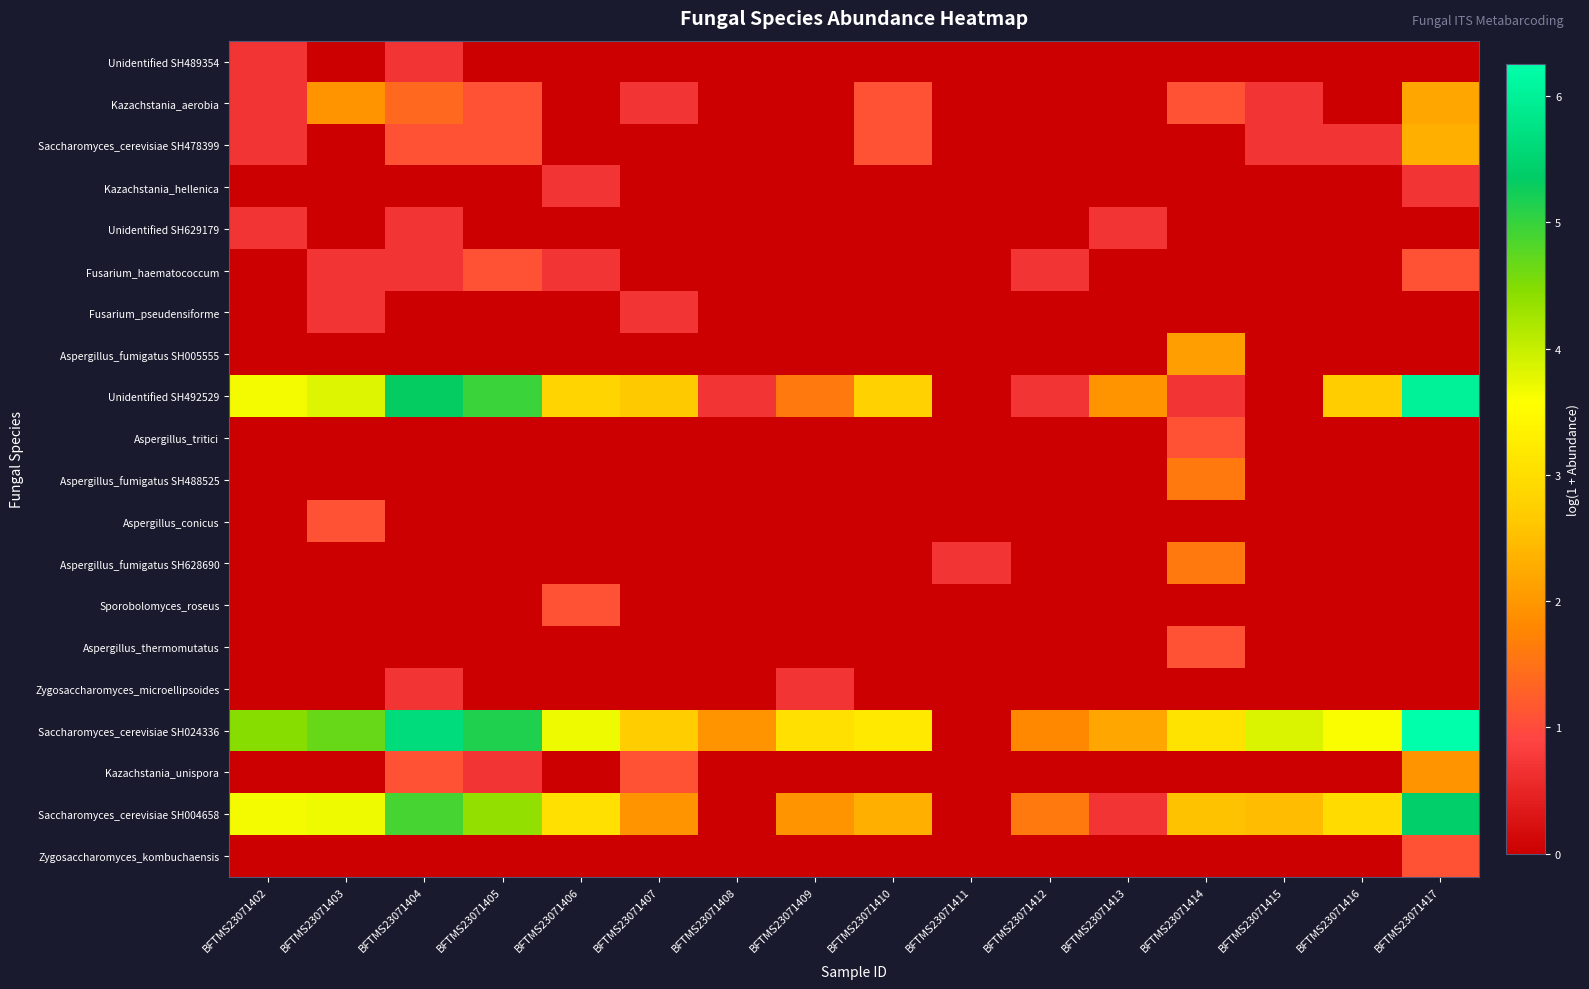

Between BFTMS23071404 and BFTMS23071415, which is larger?

BFTMS23071404